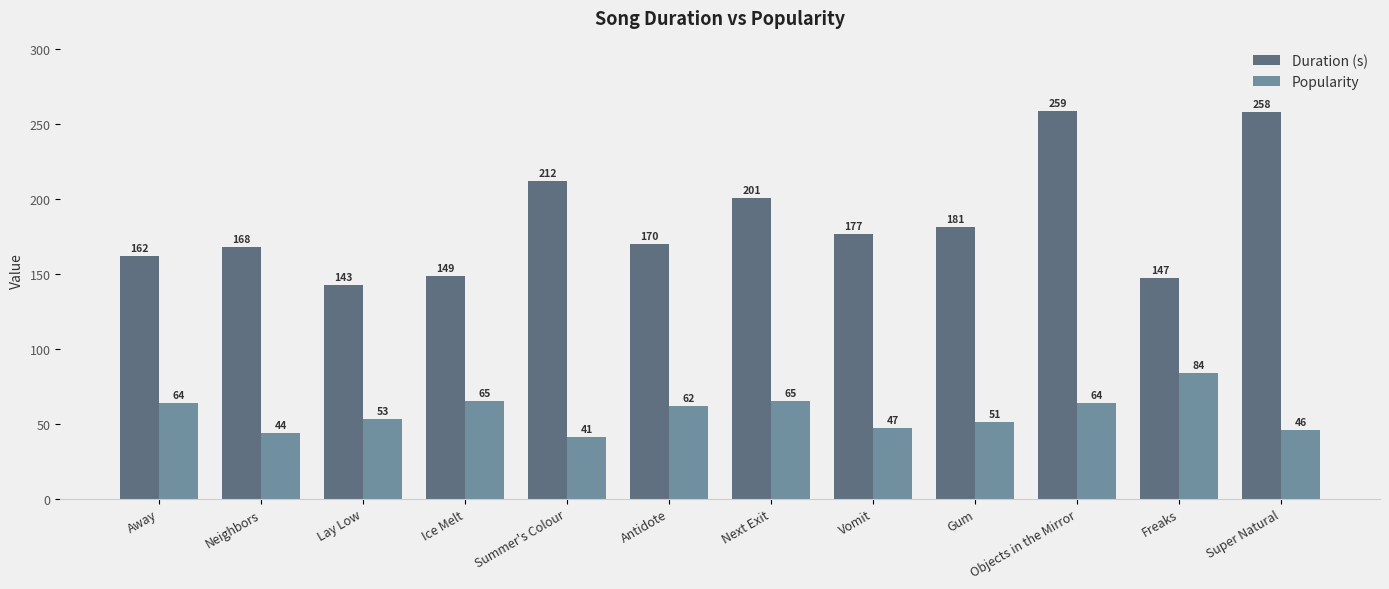

At which label does Popularity first exceed 62?

Away